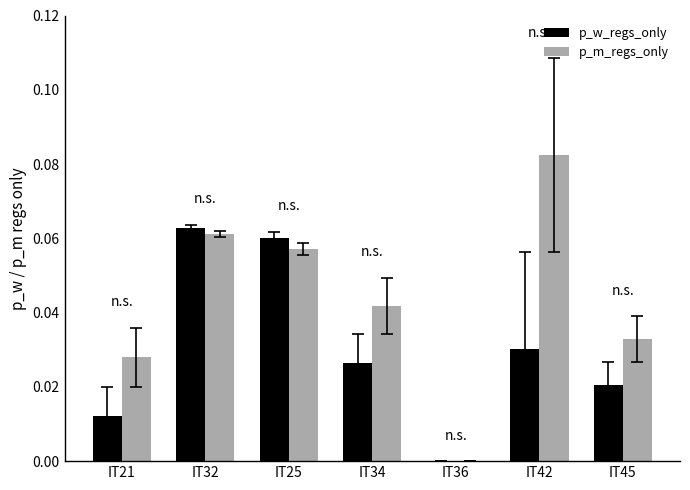

Is it true that p_m_regs_only equals 0.0 at IT45?

True